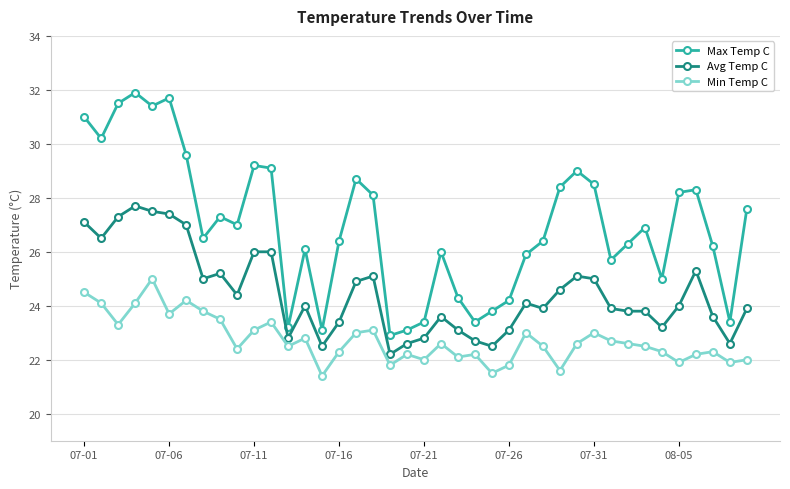

Does the chart have visible grid lines?

Yes